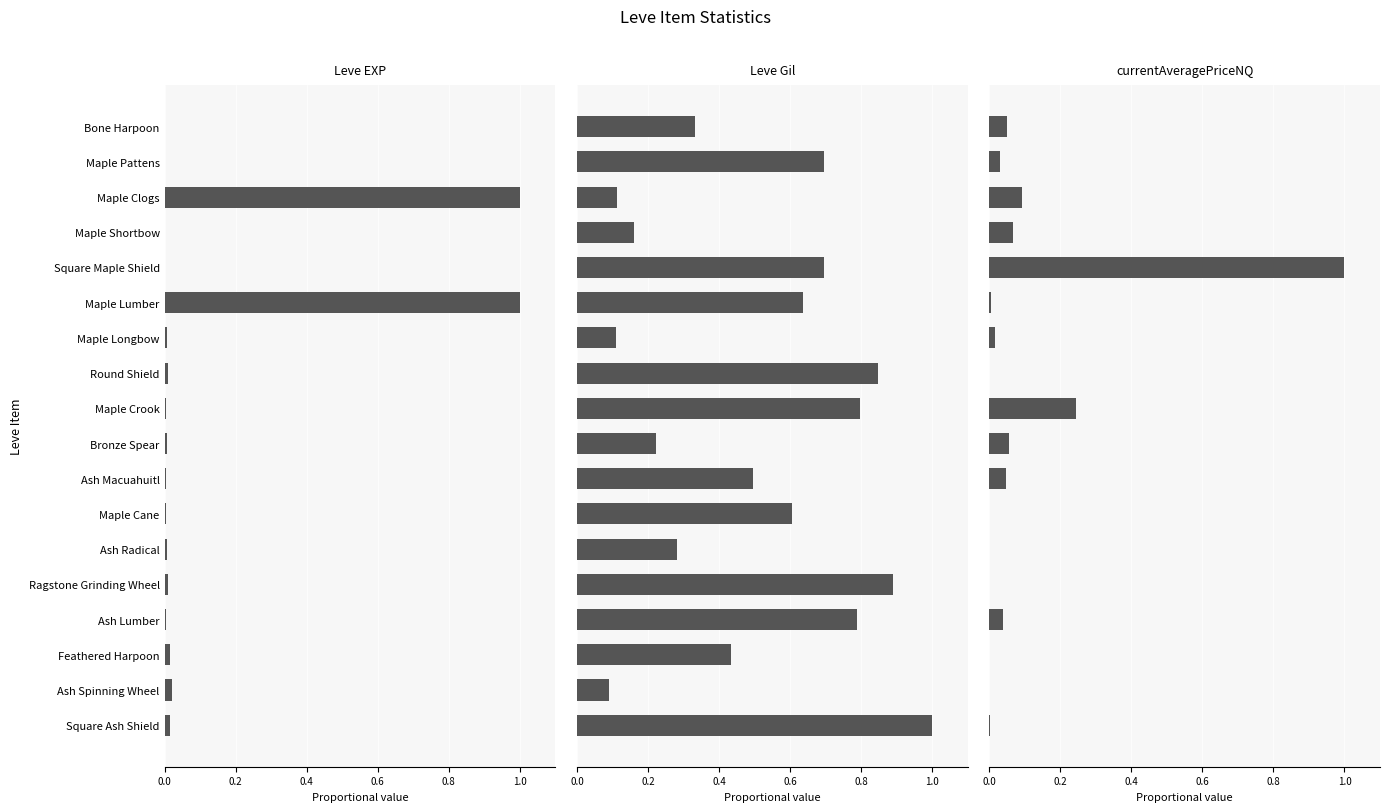

What position from the right is Feathered Harpoon?

3